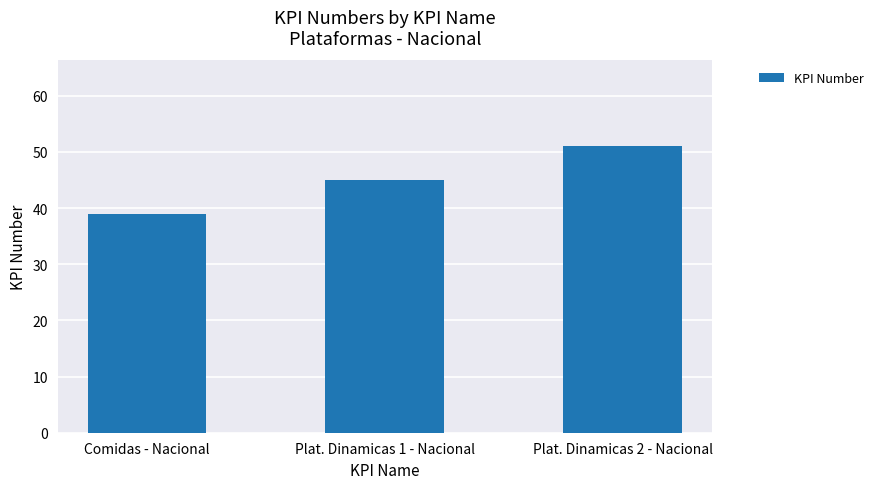

Where is the data nearest to the value 45?

Plat. Dinamicas 1 - Nacional